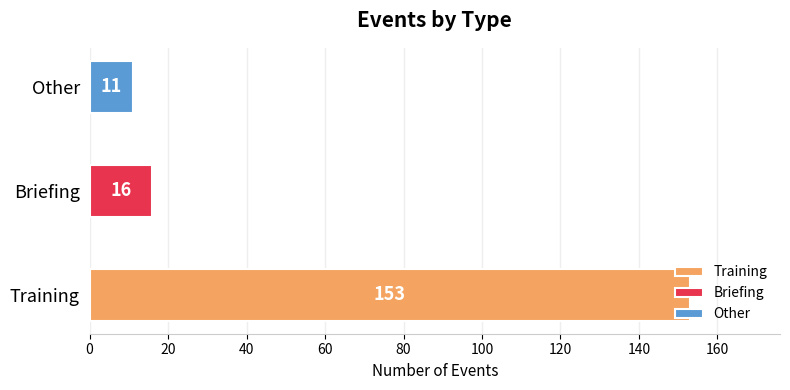

What is the sum of the values at Other and Training?

164